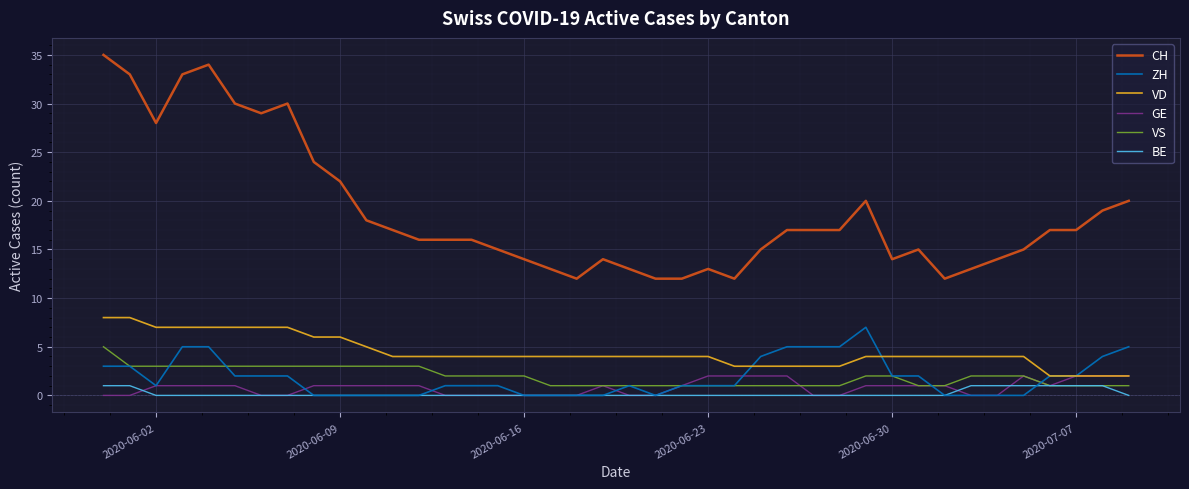

What is the maximum value shown in the chart?

35